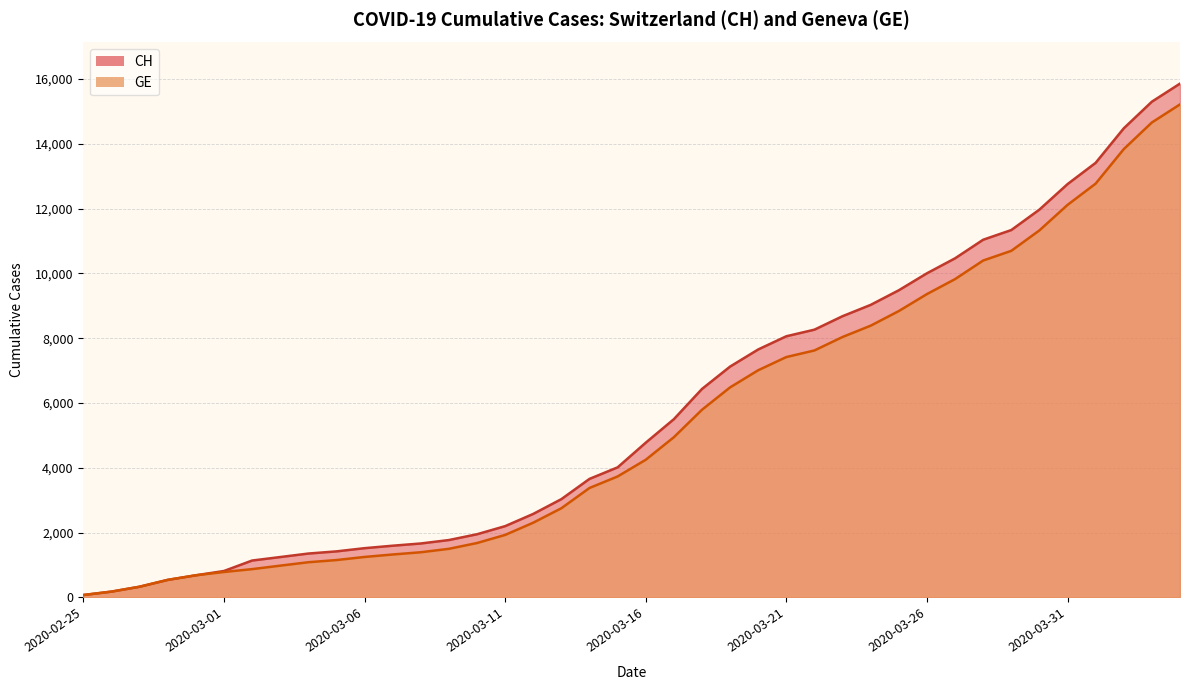

What is the total value across all series at 2020-03-25?

18320